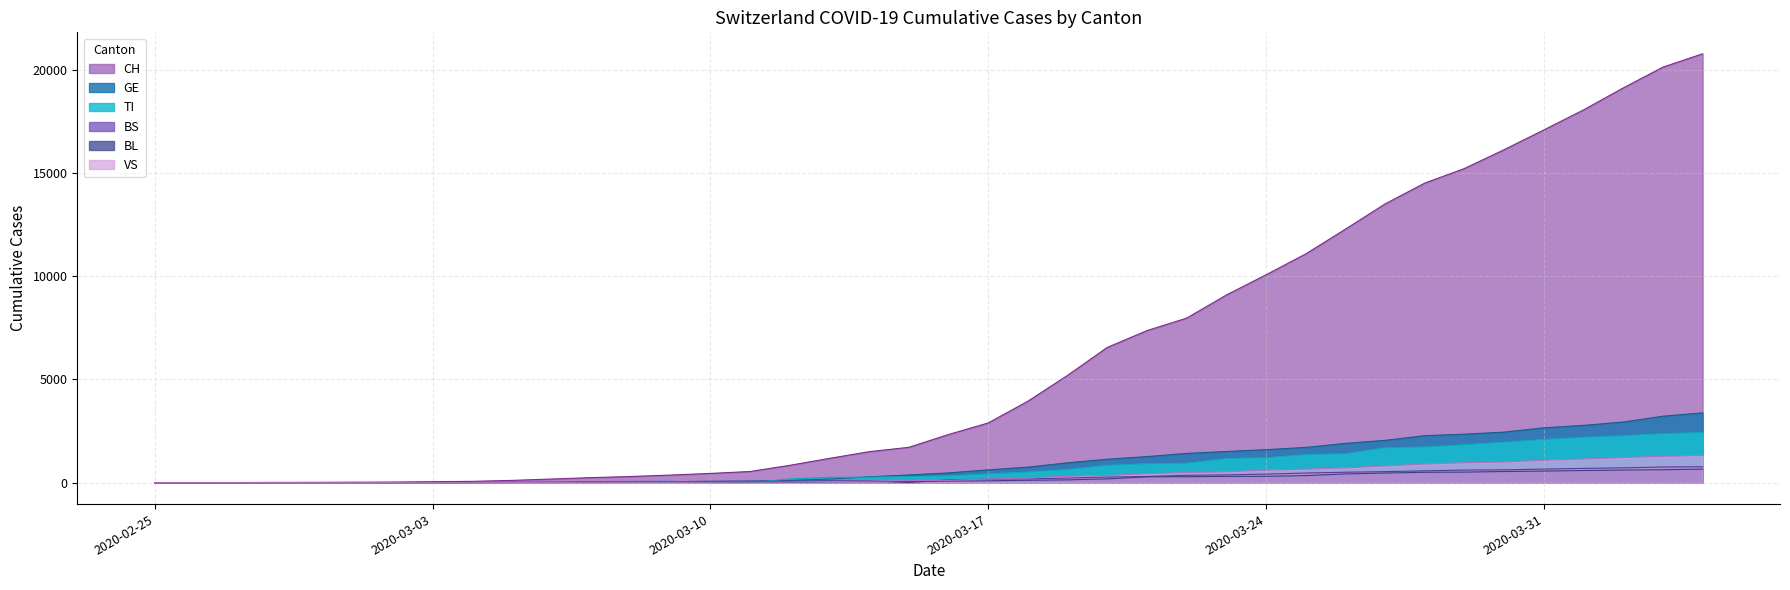

How many lines are shown in the chart?

6